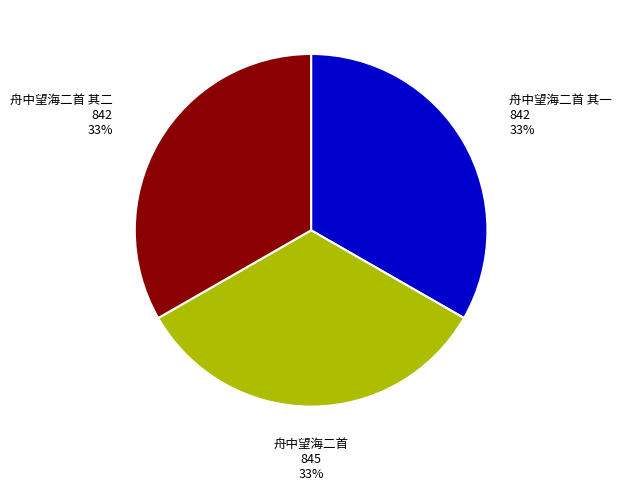

How many slices are in this pie chart?

3